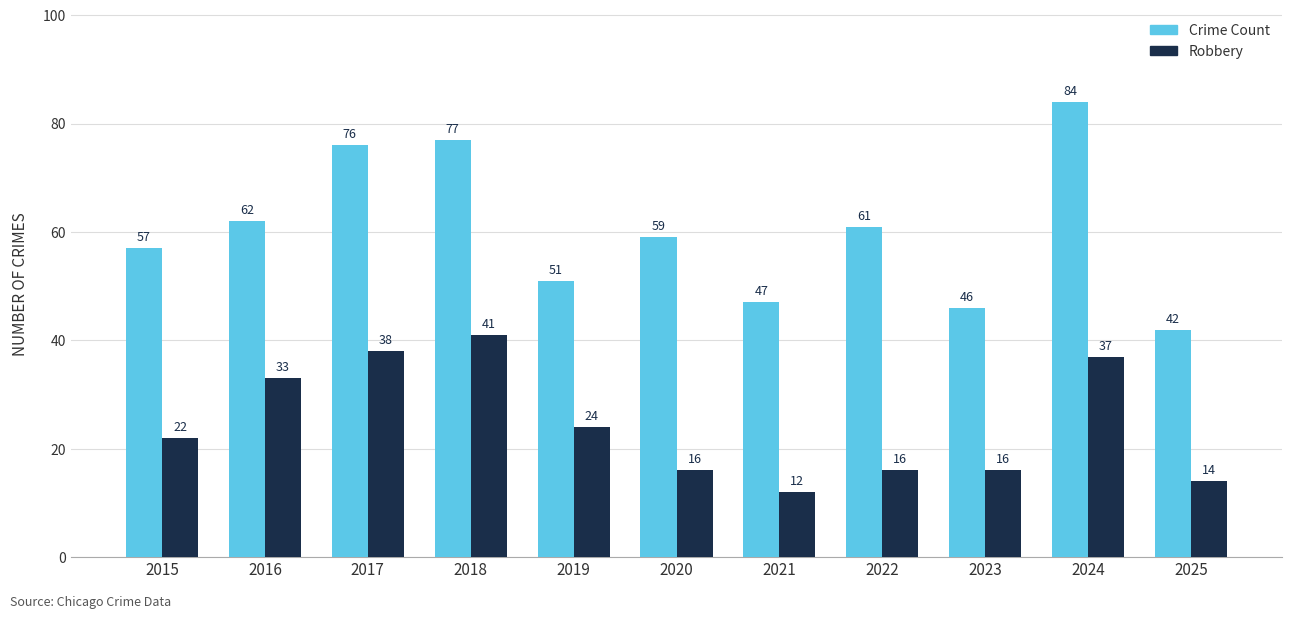

At how many categories does at least one series exceed 35?

11